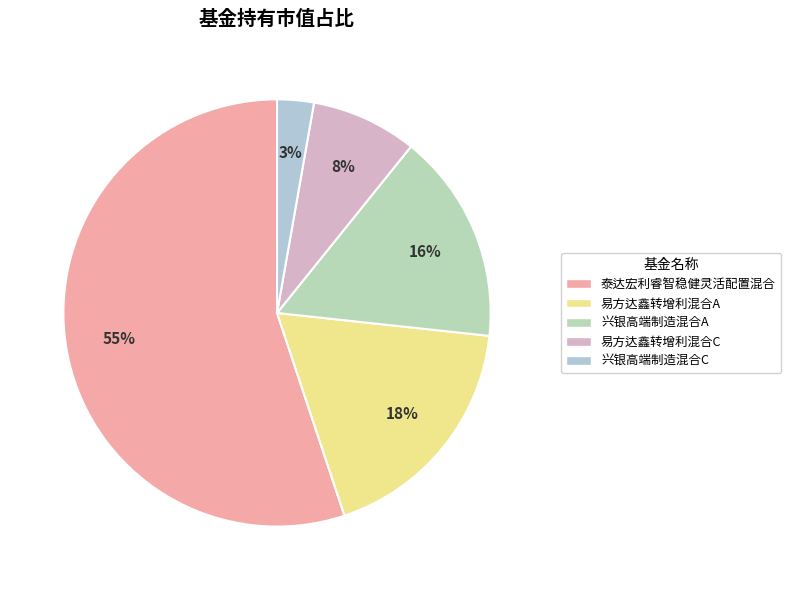

Rank the categories by value from highest to lowest.

泰达宏利睿智稳健灵活配置混合, 易方达鑫转增利混合A, 兴银高端制造混合A, 易方达鑫转增利混合C, 兴银高端制造混合C